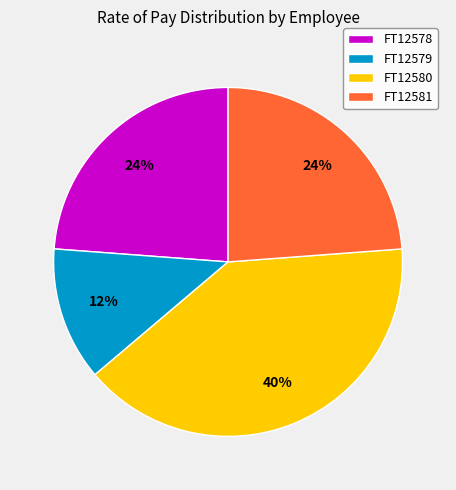

Between FT12578 and FT12580, which is larger?

FT12580